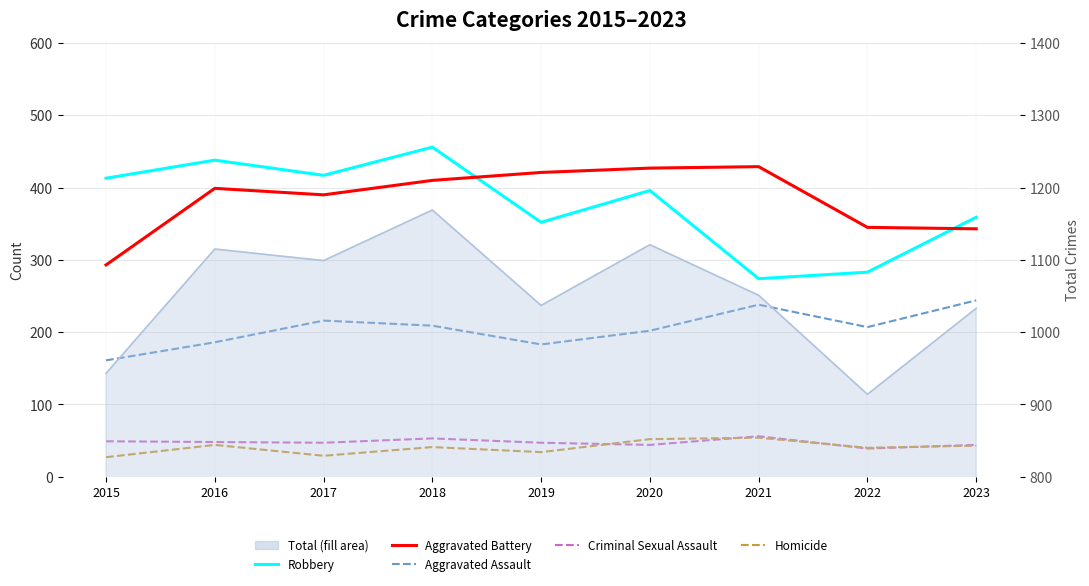

Reading left to right, extract all data points from this chart.

Robbery: 413	438	417	456	352	396	274	283	359
Aggravated Battery: 293	399	390	410	421	427	429	345	343
Aggravated Assault: 161	186	216	209	183	202	238	207	244
Criminal Sexual Assault: 49	48	47	53	47	44	56	39	44
Homicide: 27	44	29	41	34	52	54	40	43
Total: 943	1115	1099	1169	1037	1121	1051	914	1033